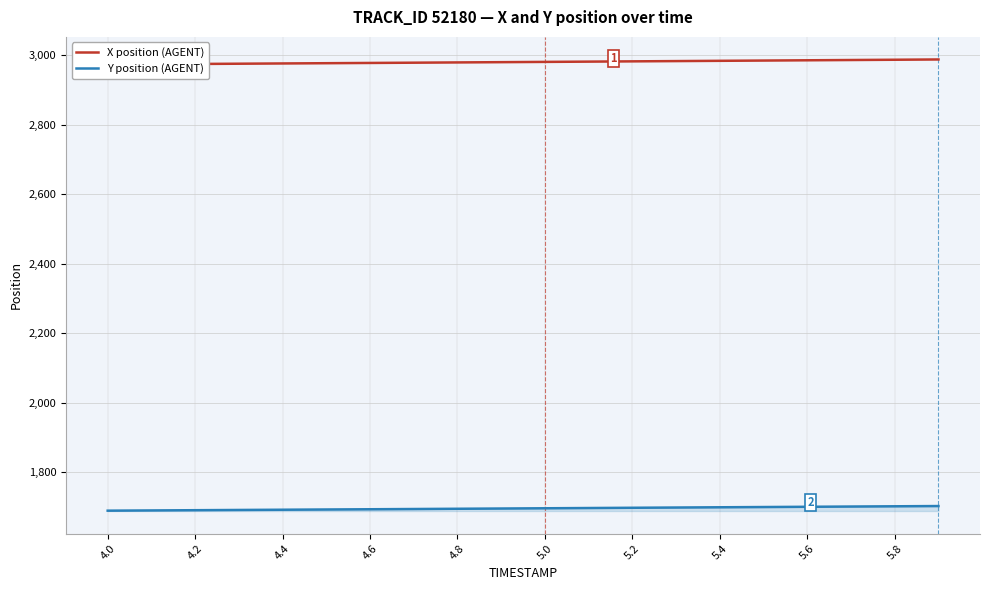

Rank the series by their average value, from highest to lowest.

X position (AGENT), Y position (AGENT)